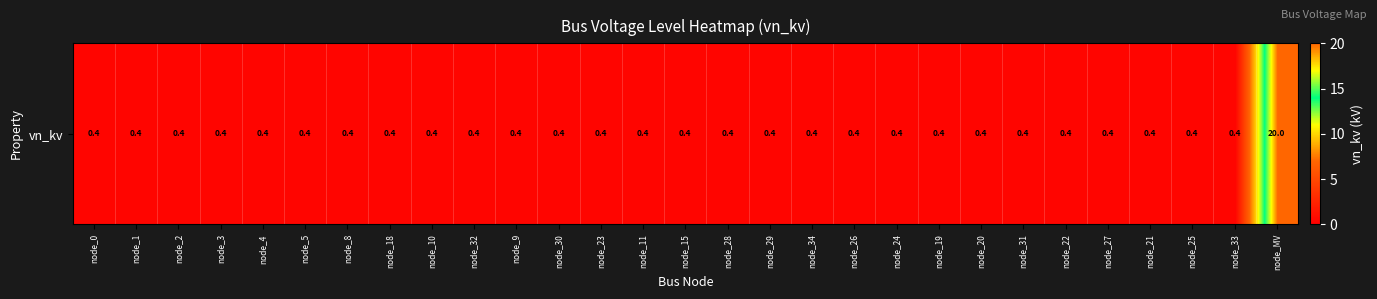

Reading left to right, extract all data points from this chart.

node_0=0.4	node_1=0.4	node_2=0.4	node_3=0.4	node_4=0.4	node_5=0.4	node_8=0.4	node_18=0.4	node_10=0.4	node_32=0.4	node_9=0.4	node_30=0.4	node_23=0.4	node_11=0.4	node_15=0.4	node_28=0.4	node_29=0.4	node_34=0.4	node_26=0.4	node_24=0.4	node_19=0.4	node_20=0.4	node_31=0.4	node_22=0.4	node_27=0.4	node_21=0.4	node_25=0.4	node_33=0.4	node_MV=20.0